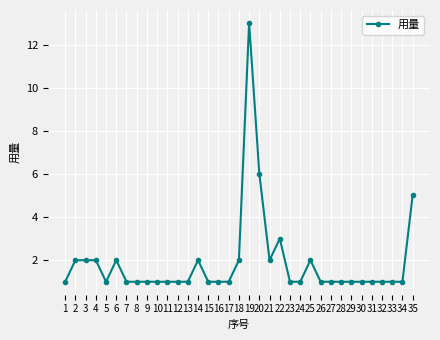

What is the ratio of the value at 10 to the value at 35?

0.2